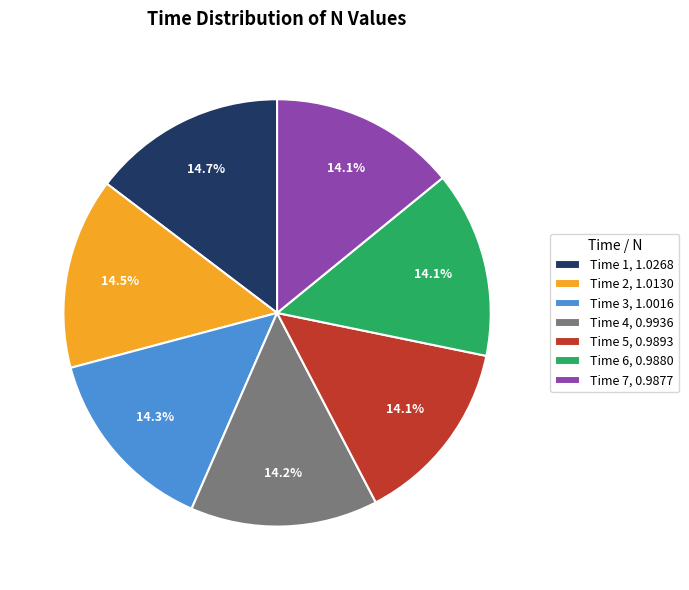

Combined, do Time 4, 0.9936 and Time 3, 1.0016 account for over 50%?

No